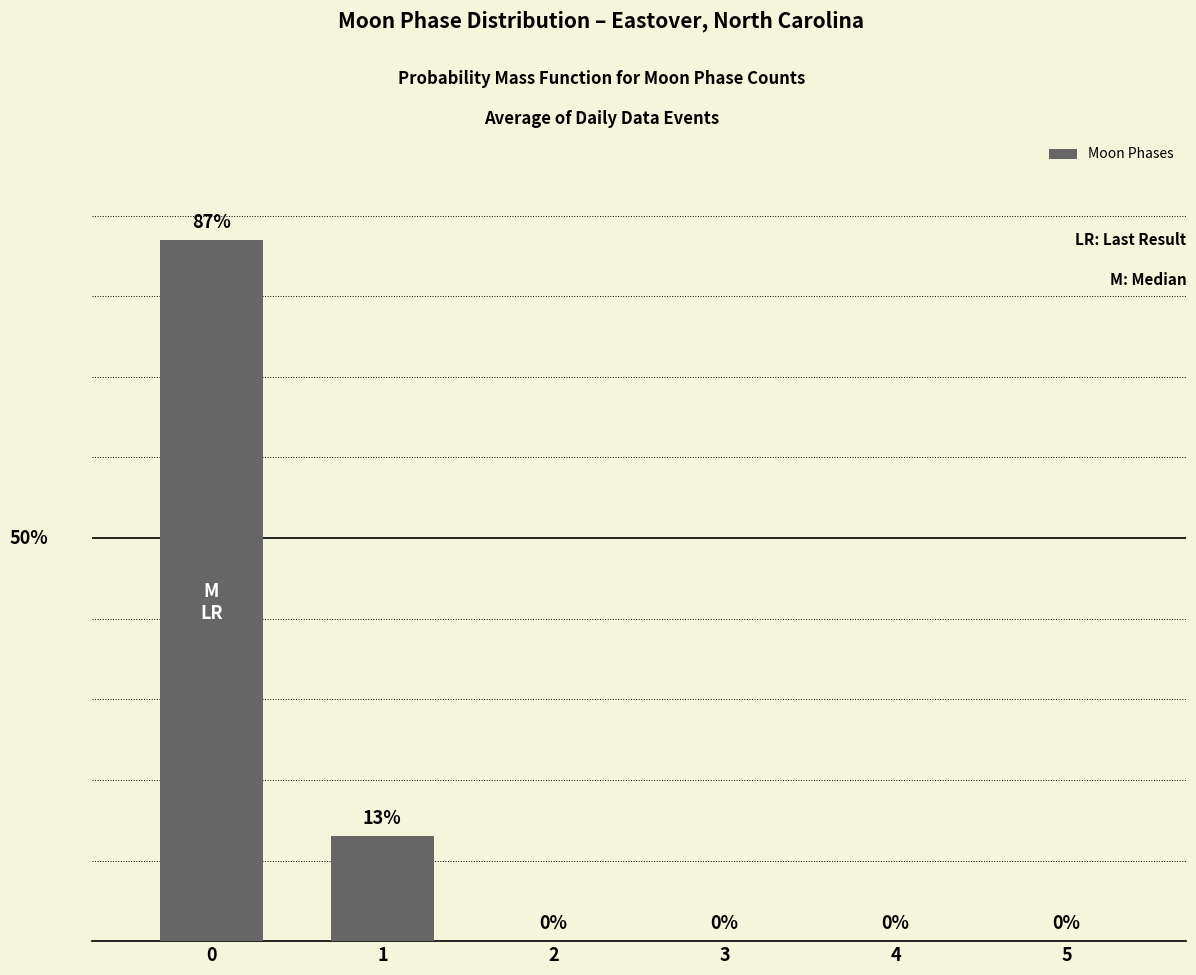

At which label is the value closest to 43?

1